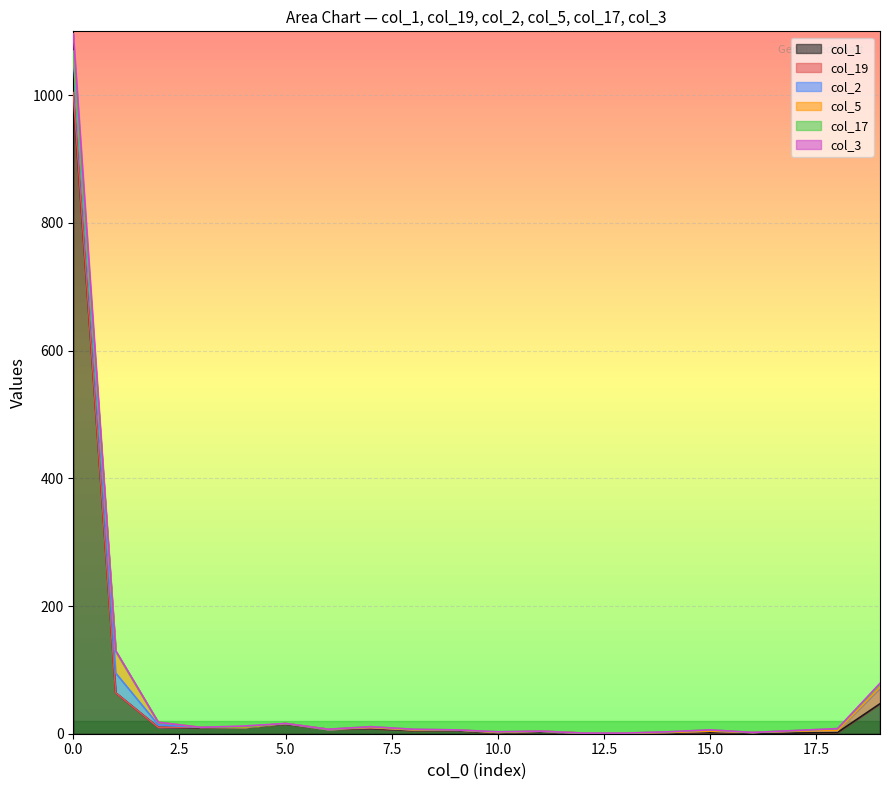

Which series has the largest total across all categories?

col_1